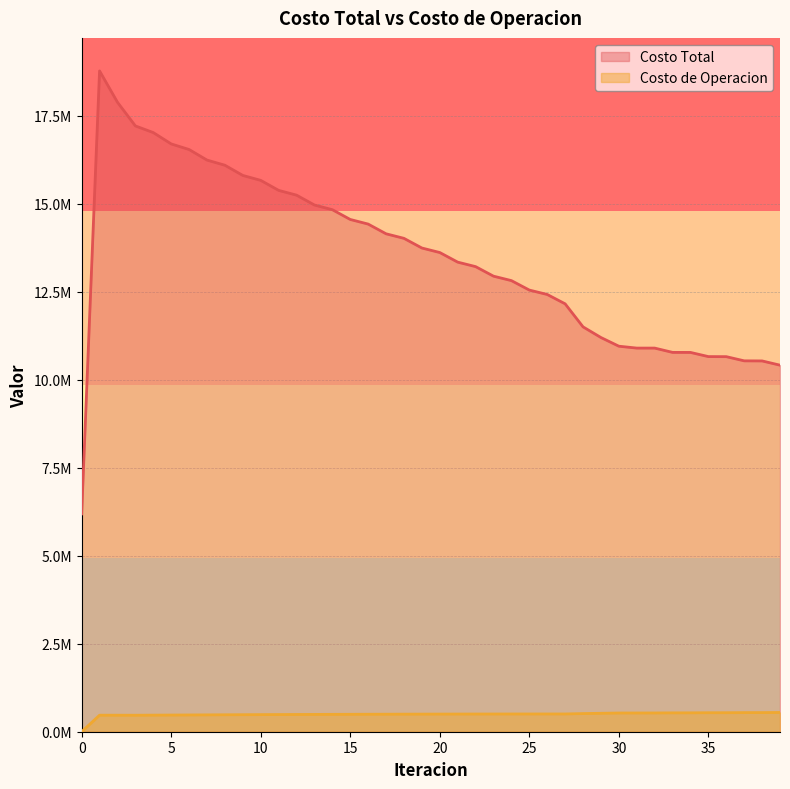

How many data points in Costo de Operacion are less than 501403?

20